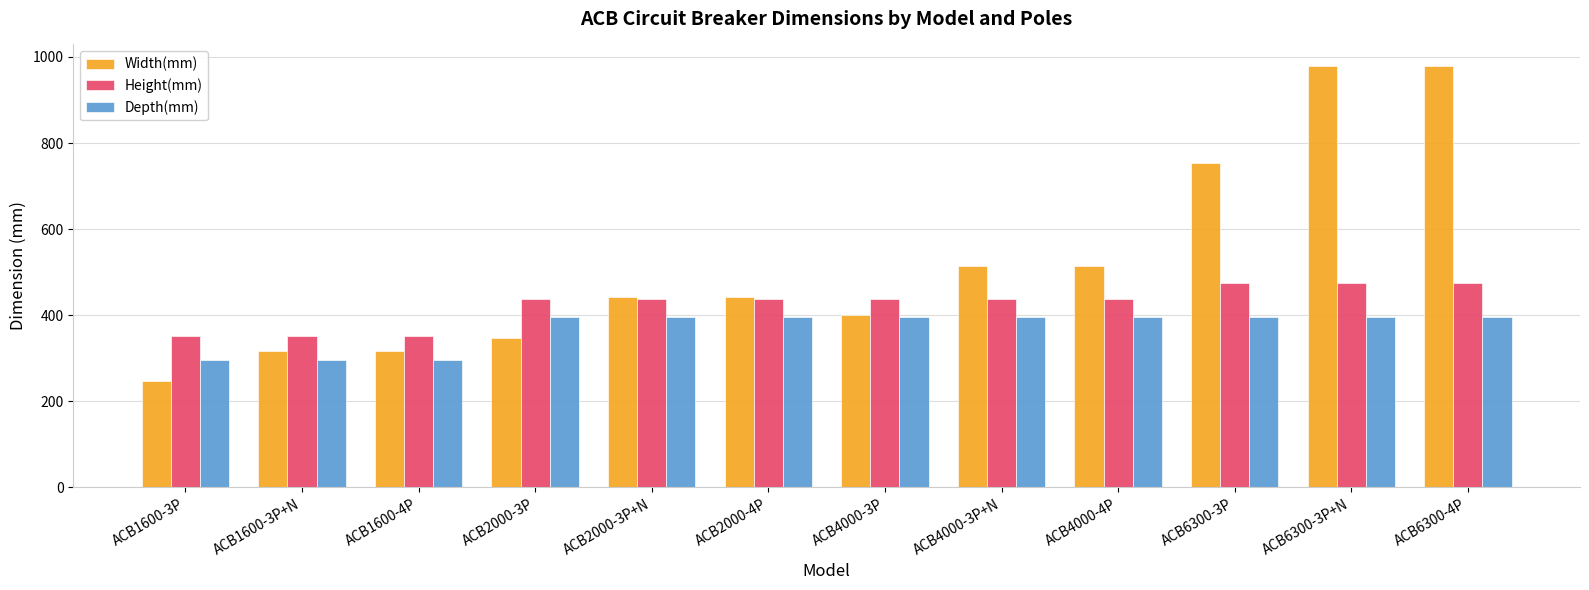

Rank the series by their maximum value, from highest to lowest.

Width(mm), Height(mm), Depth(mm)